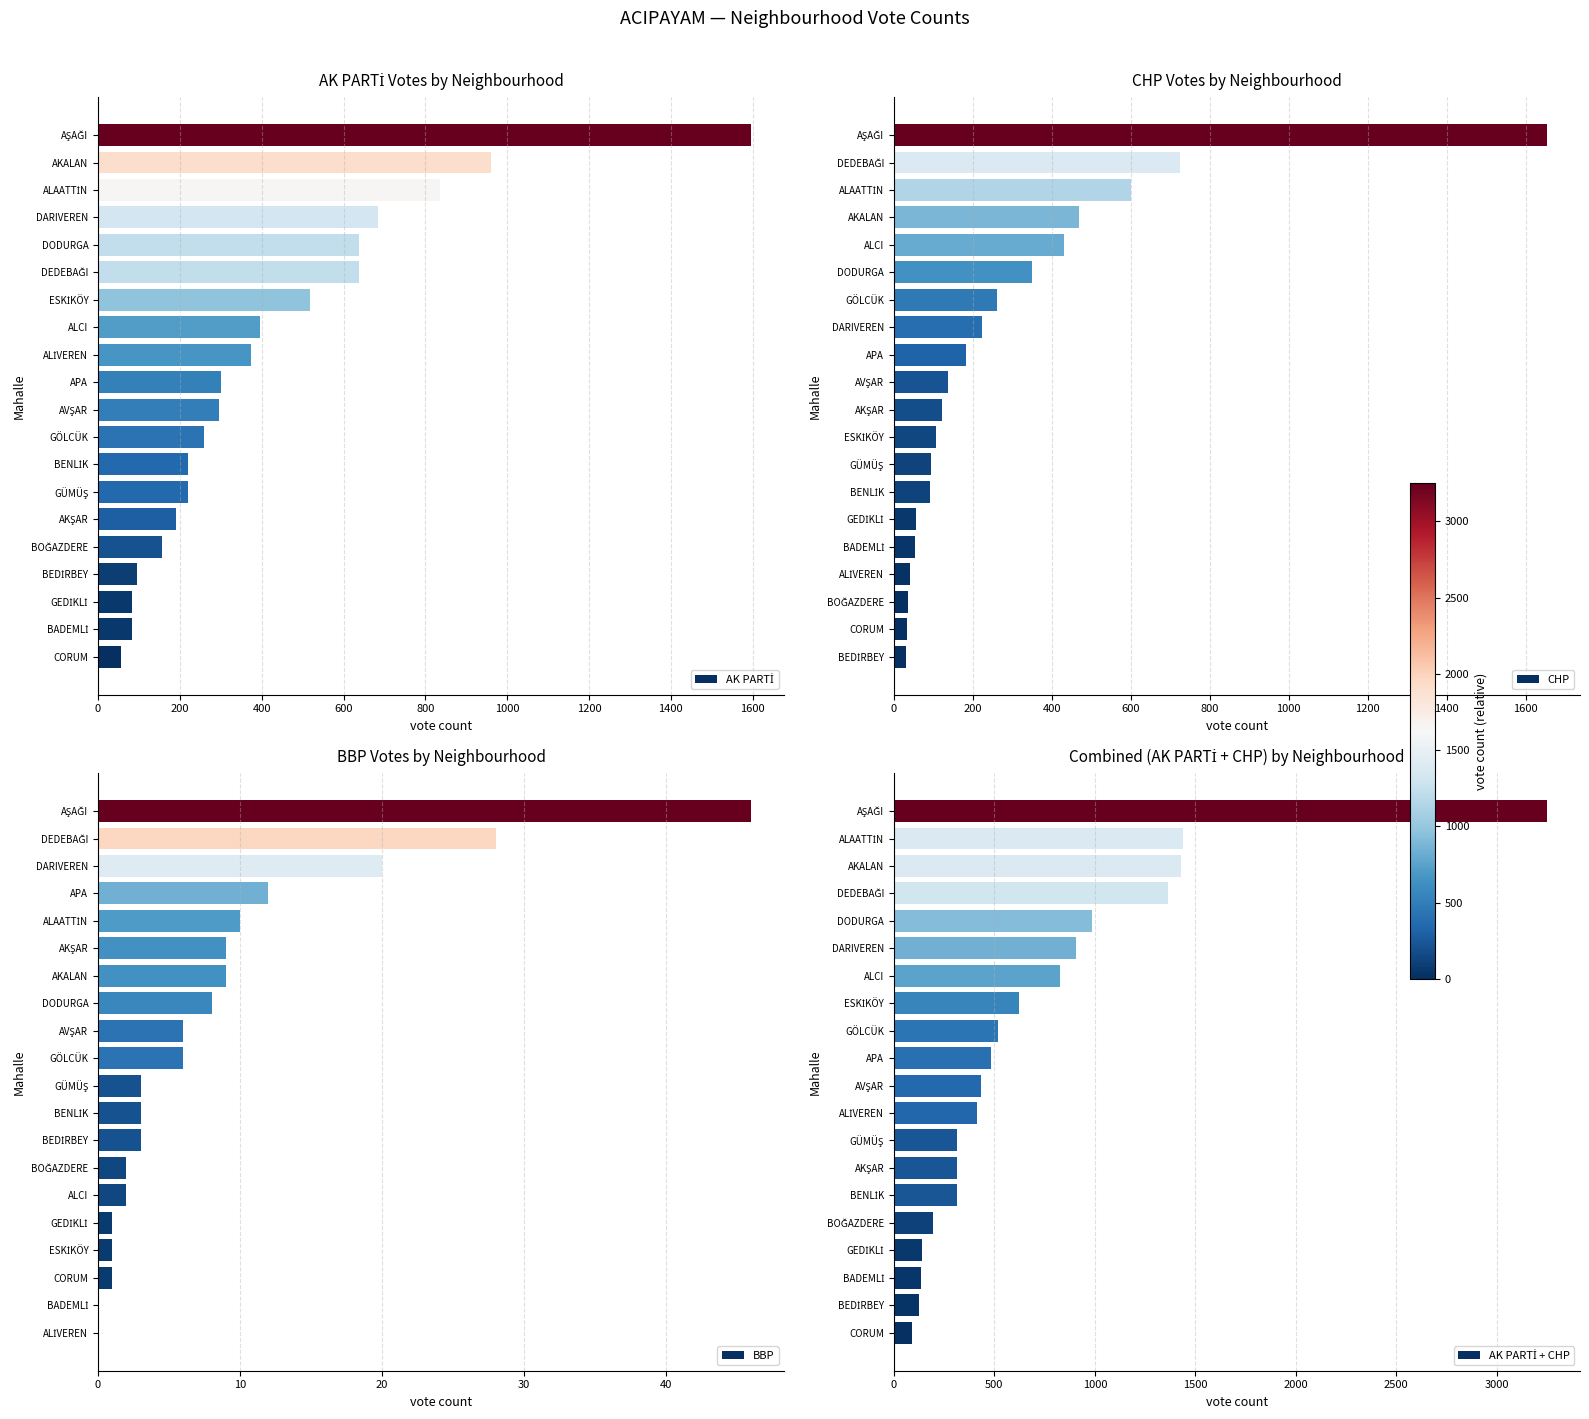

The value of BBP at AKALAN is 2. True or false?

False